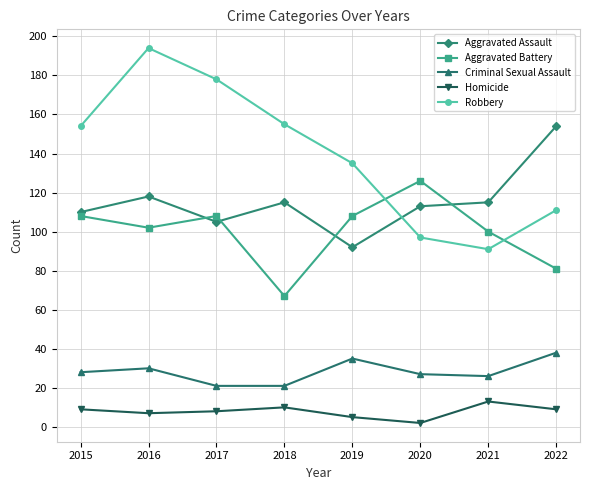

Where do Robbery and Aggravated Battery first cross each other?

2019 and 2020